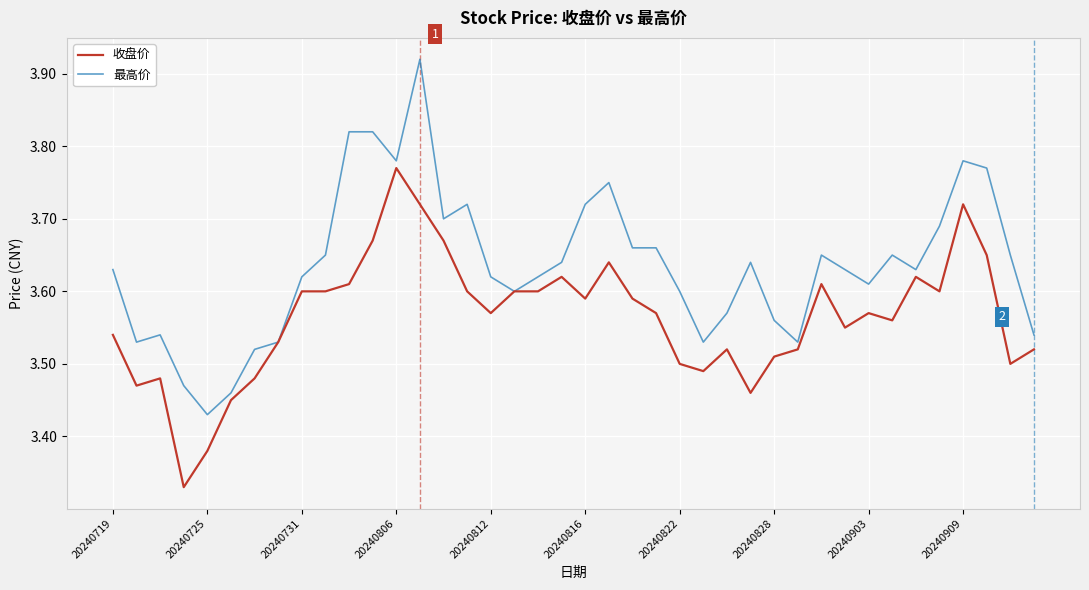

Which series has the largest total across all categories?

最高价